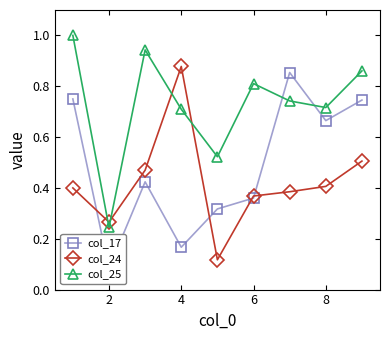

At which category does col_24 reach its first local valley?

2